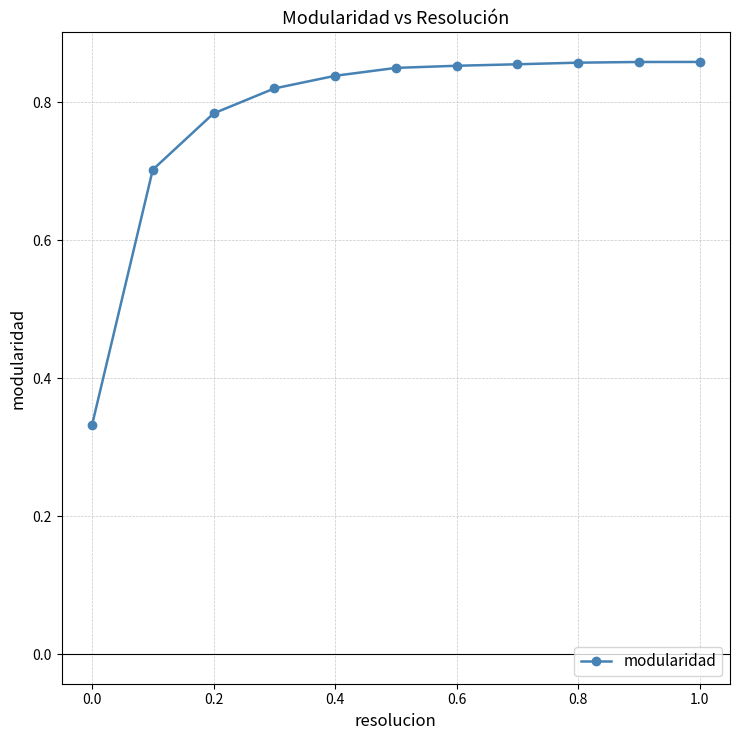

What is the sum of all values?

8.6